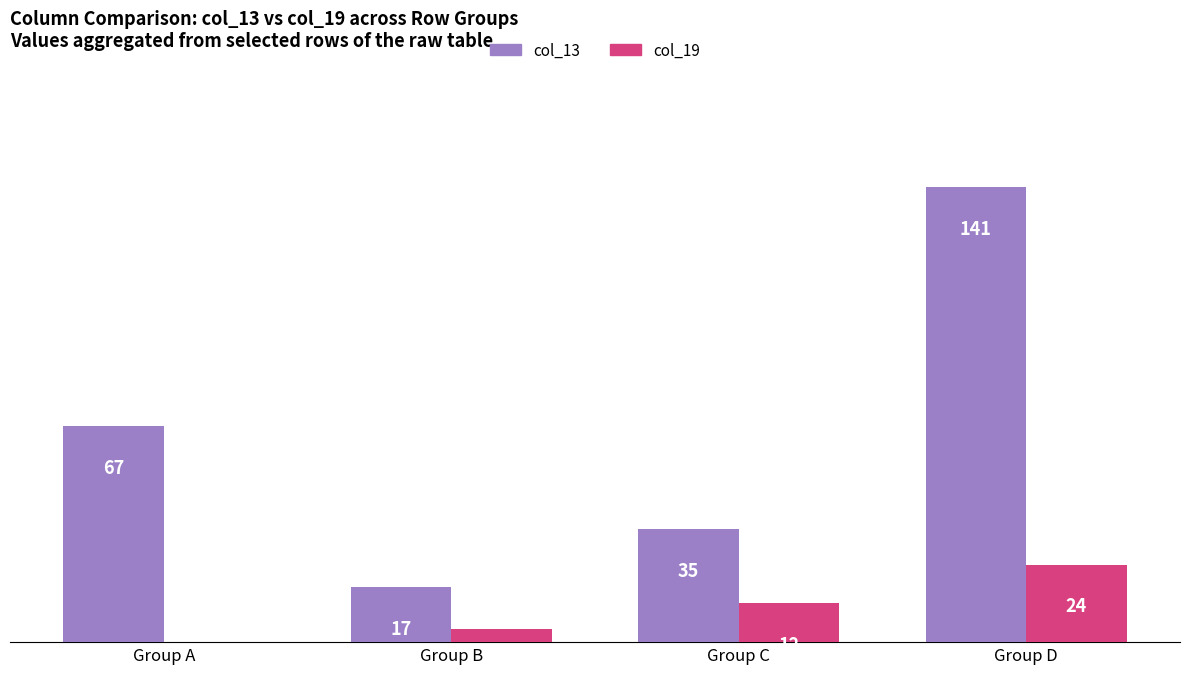

The value of col_13 at Group A is 25. True or false?

False